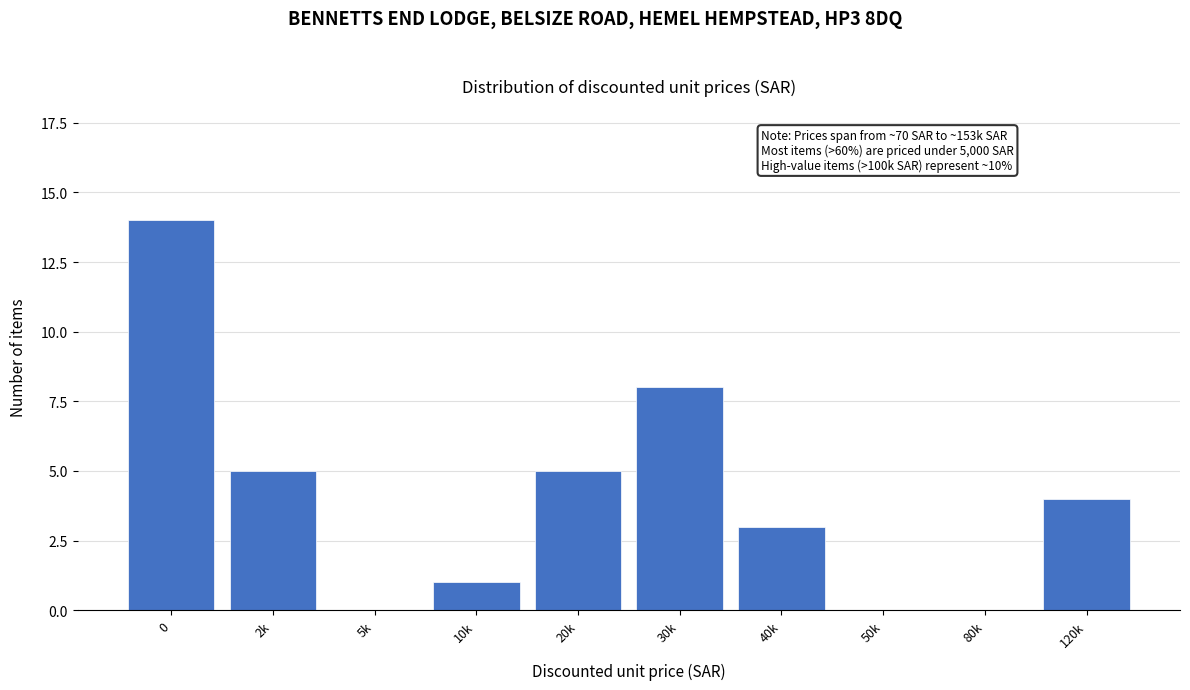

Reading left to right, what are all the values shown in this chart?

0=14	2k=5	5k=0	10k=1	20k=5	30k=8	40k=3	50k=0	80k=0	120k=4